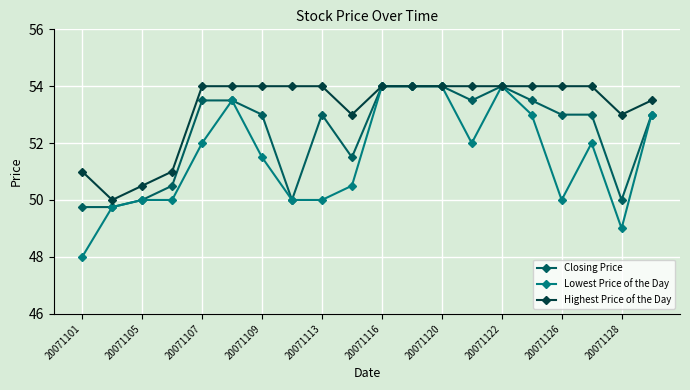

What is the value of the Closing Price point at the 5th from the left?

53.5